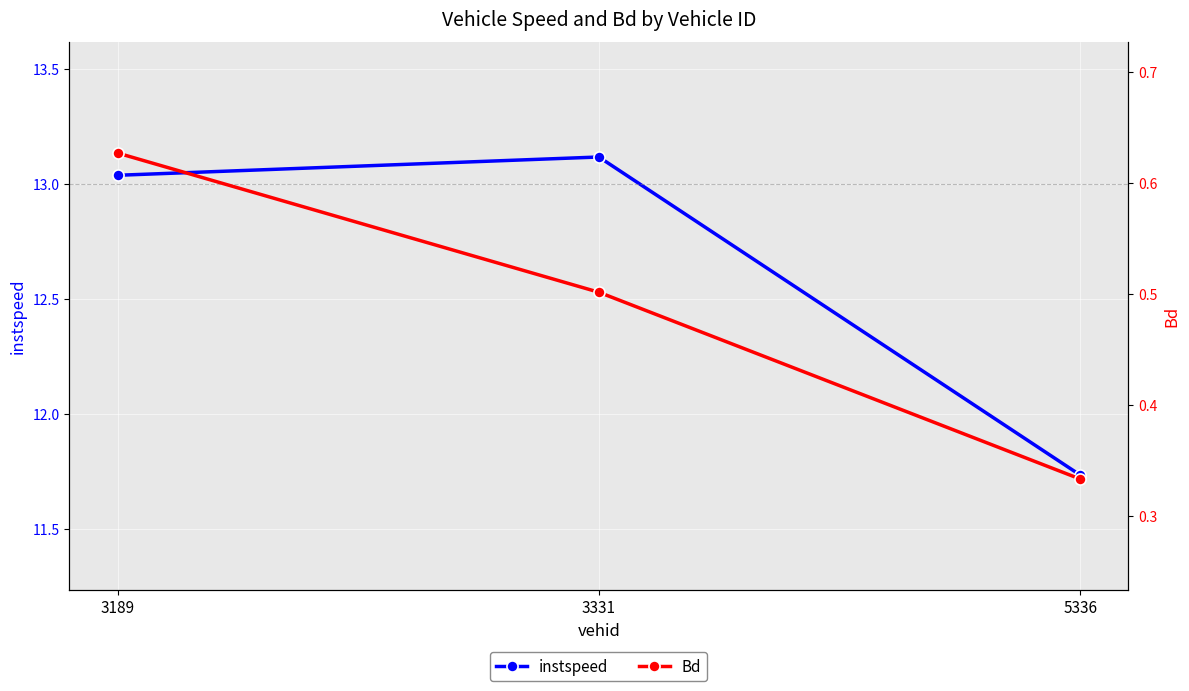

Which category has the highest value in the Bd series?

3189